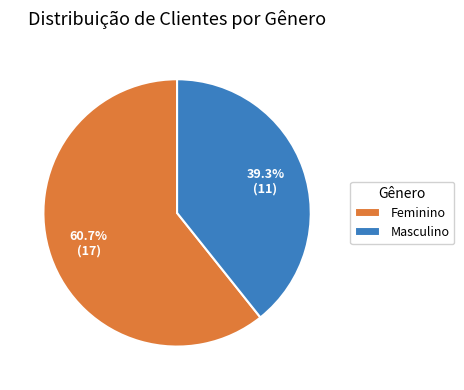

Do Feminino and Masculino together represent more than half of the pie?

Yes